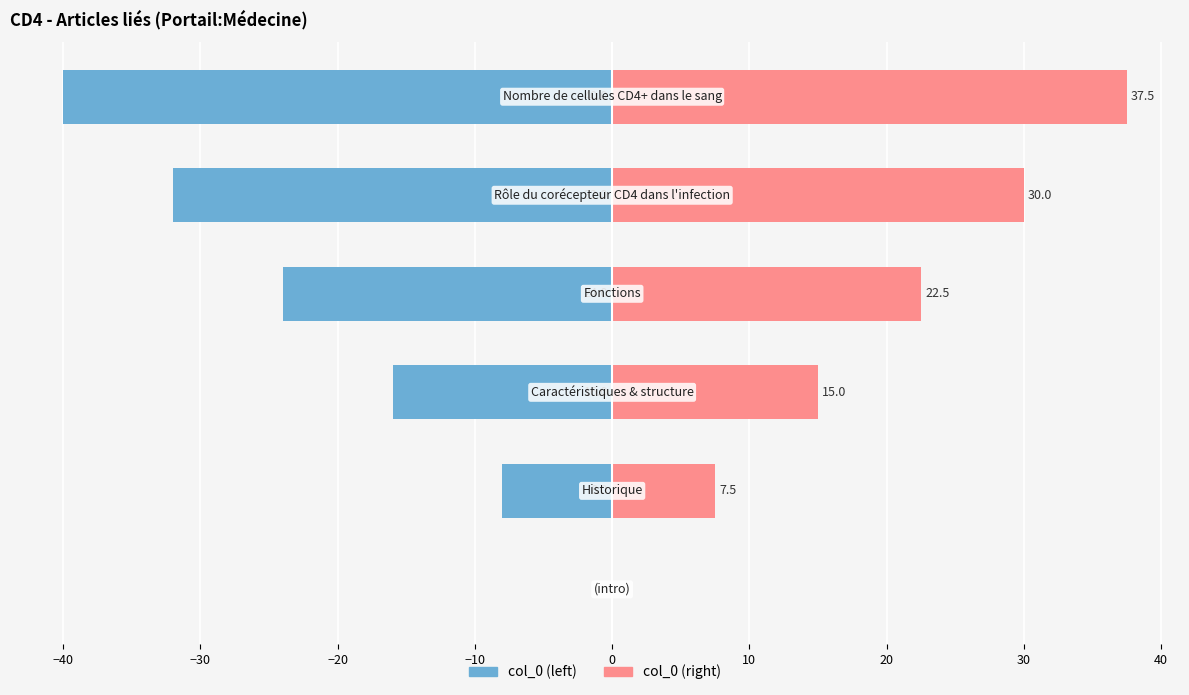

How many data points in col_0 (right) are less than 22?

3